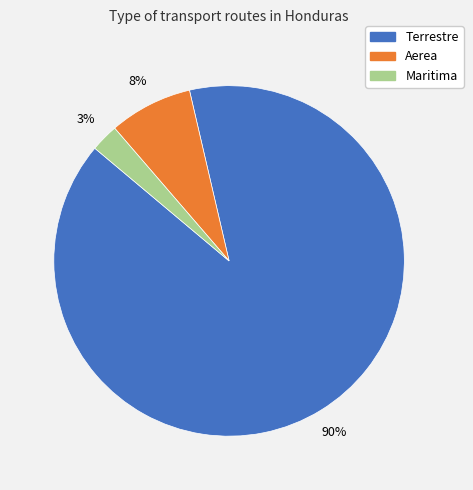

To the nearest percent, what is the combined percentage of Terrestre and Maritima?

92%